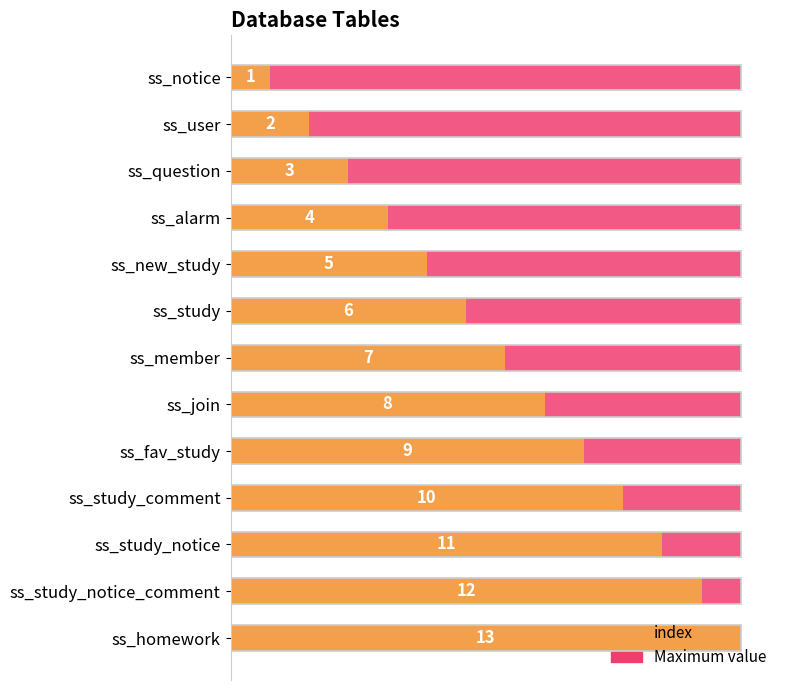

At 8, list the series in order from smallest to largest.

Maximum value, index